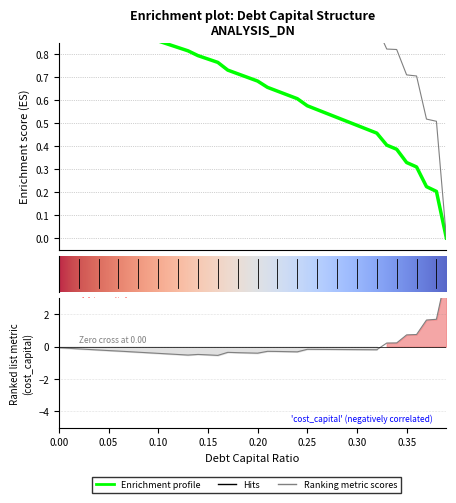

Read the cost_capital value at 0.01.

-0.1